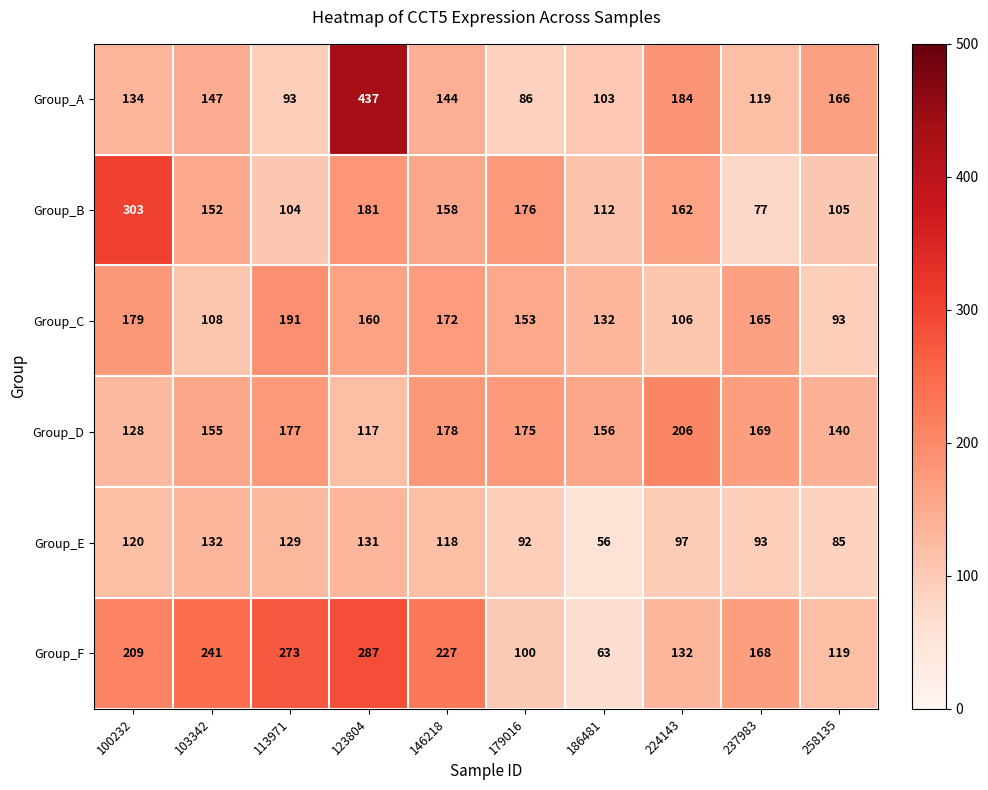

At 146218, list the series in order from largest to smallest.

Group_F, Group_D, Group_C, Group_B, Group_A, Group_E